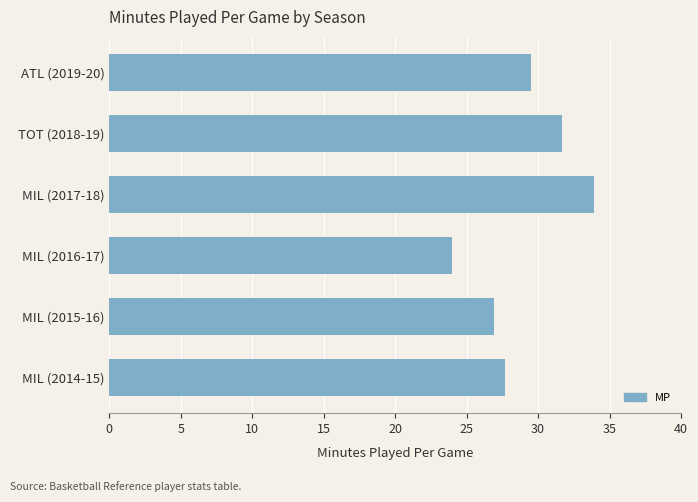

Where is the data nearest to the value 28?

MIL (2014-15)